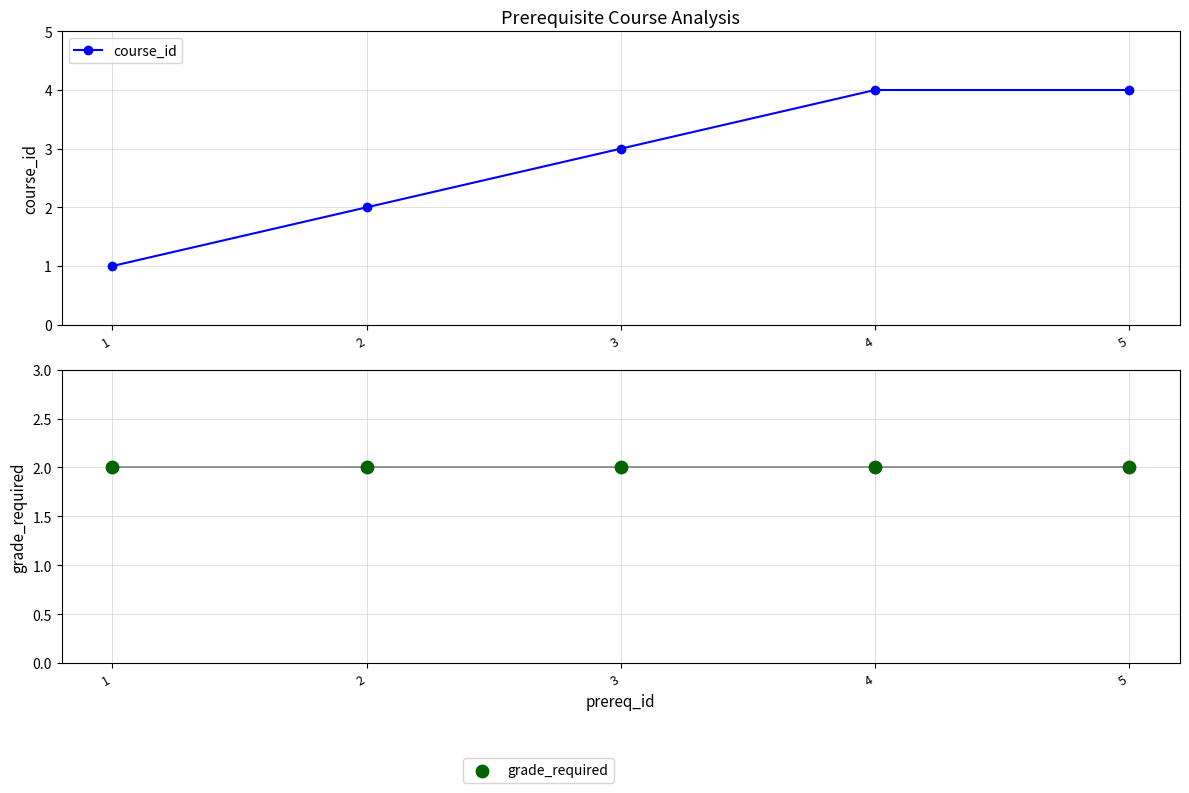

Which series has the largest total across all categories?

course_id